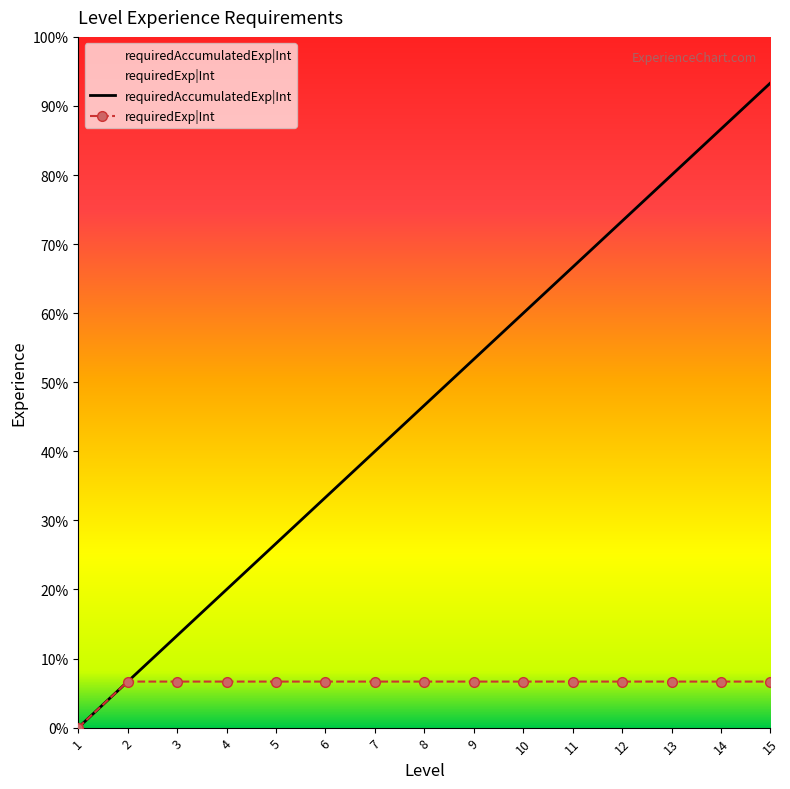

Which series has the largest range (max minus min)?

requiredAccumulatedExp|Int